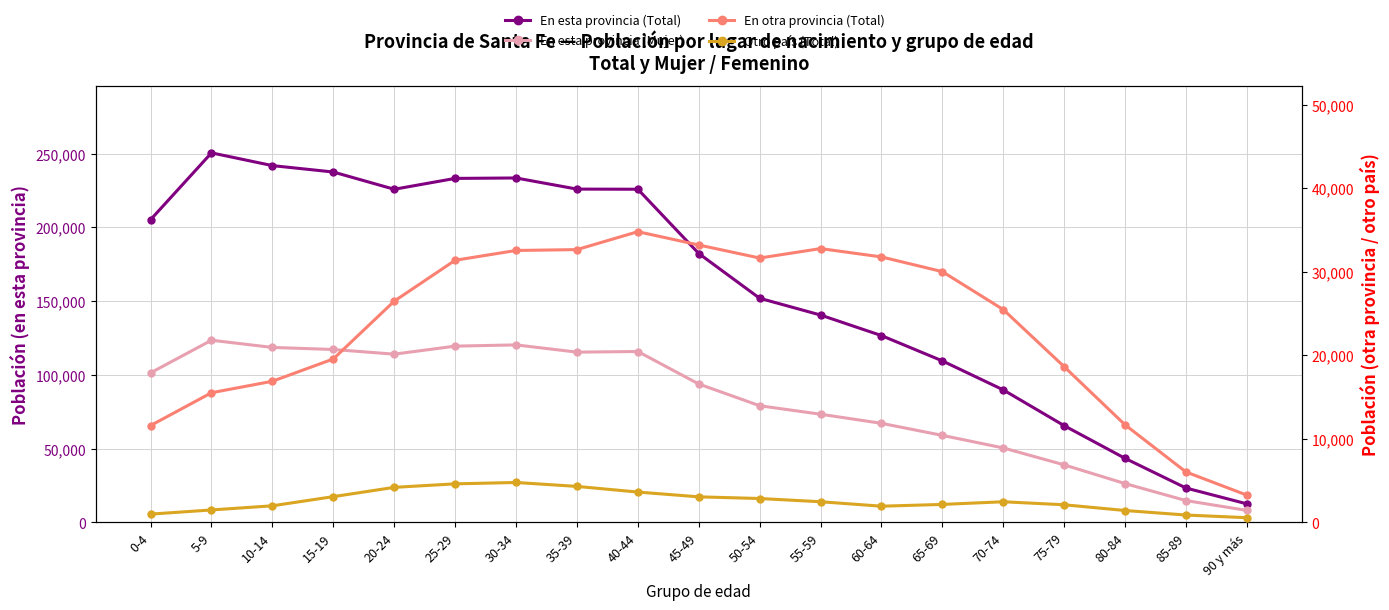

How many data points does each series have?

19